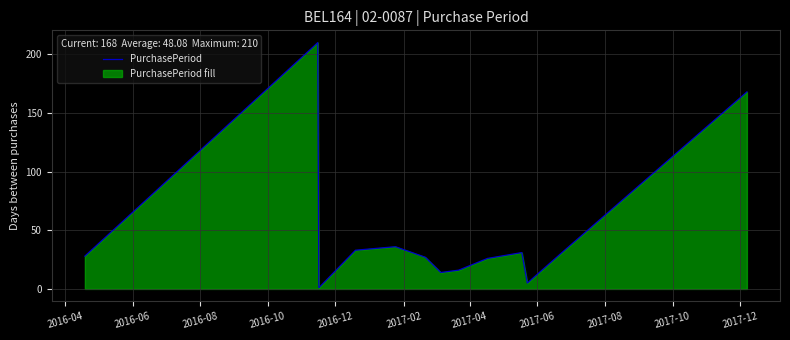

What is the difference between the maximum and minimum values?

209